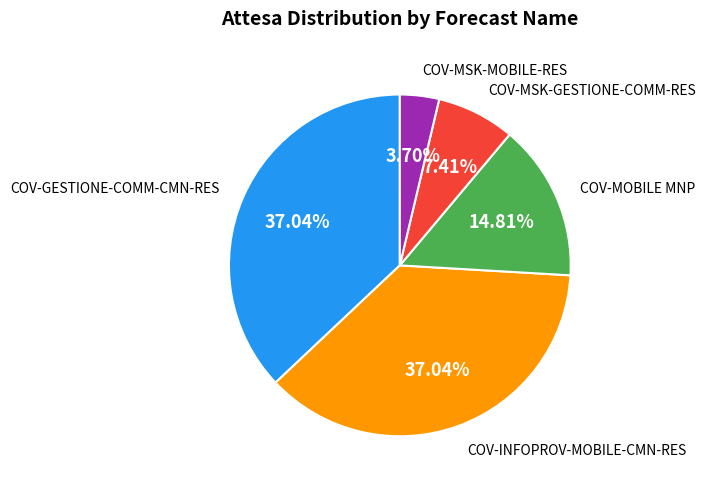

Is there any slice that represents more than half of the pie?

No